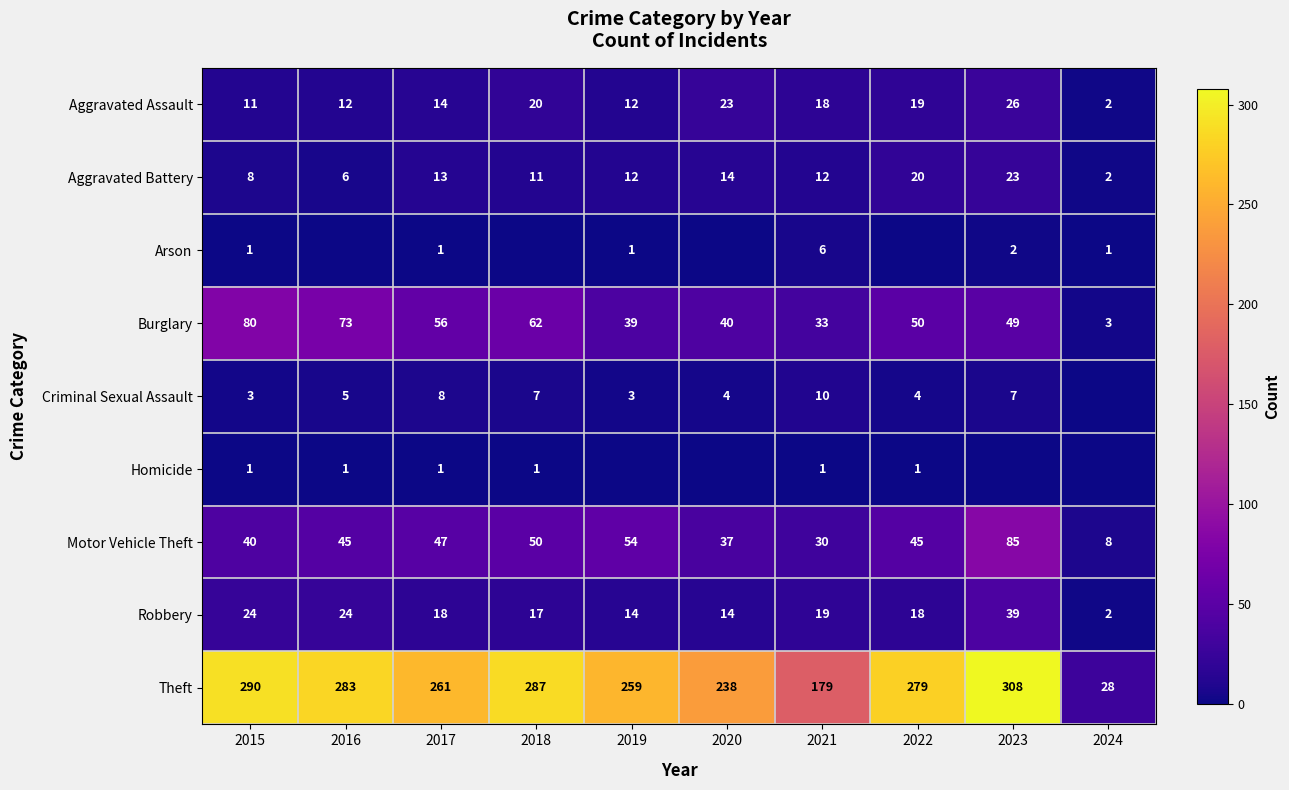

Rank the categories by Theft value from lowest to highest.

2024, 2021, 2020, 2019, 2017, 2022, 2016, 2018, 2015, 2023